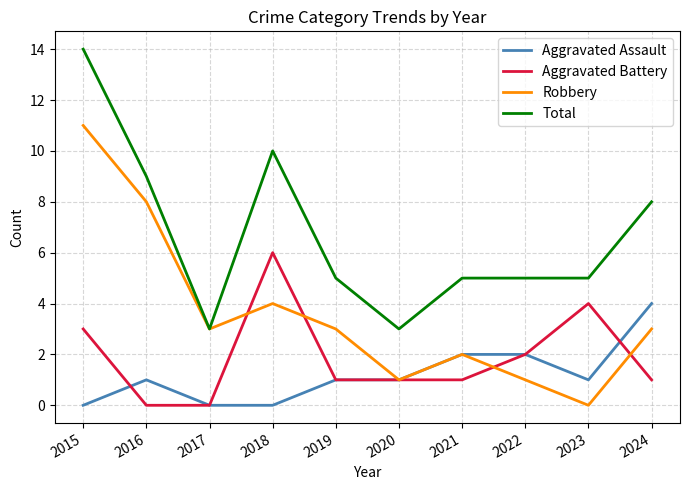

Where is the first local maximum for Total?

2018